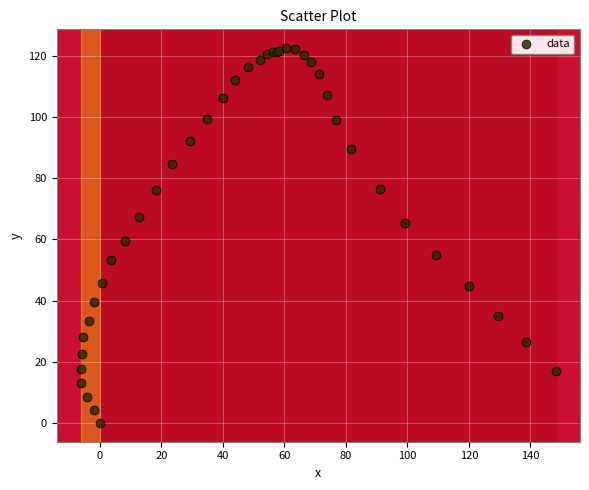

What Y value in the scatter plot is closest to 61?

59.6